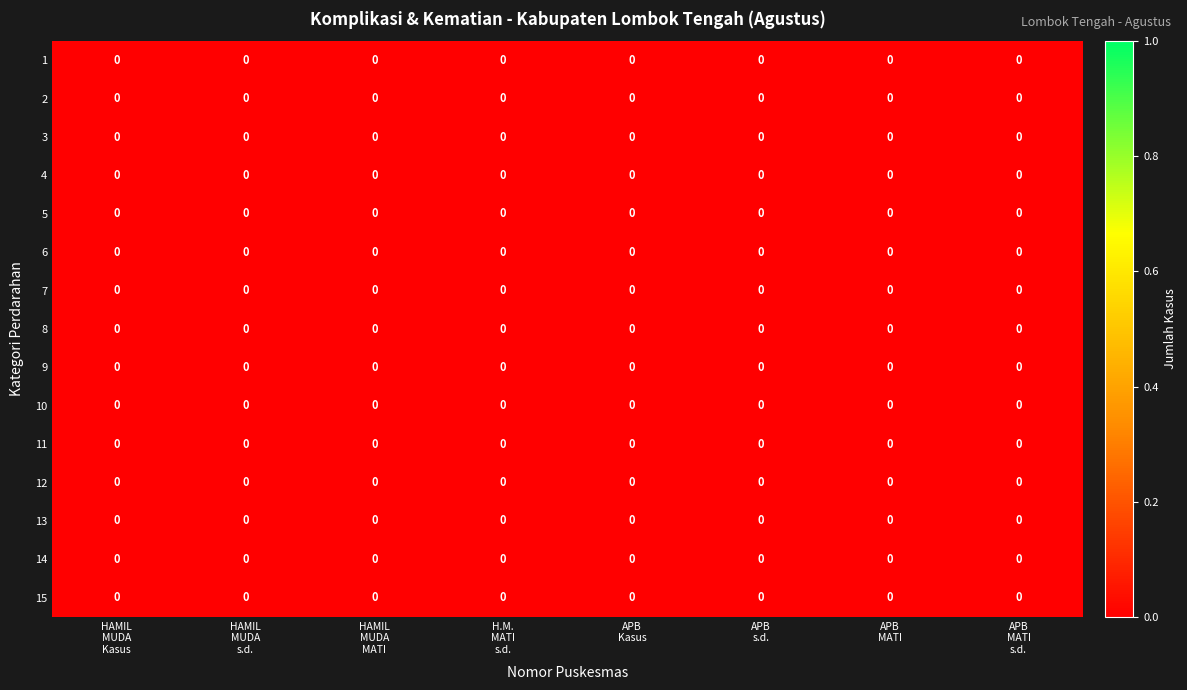

True or false: row_11 has a value of 0.0 at HAMIL
MUDA
Kasus.

True